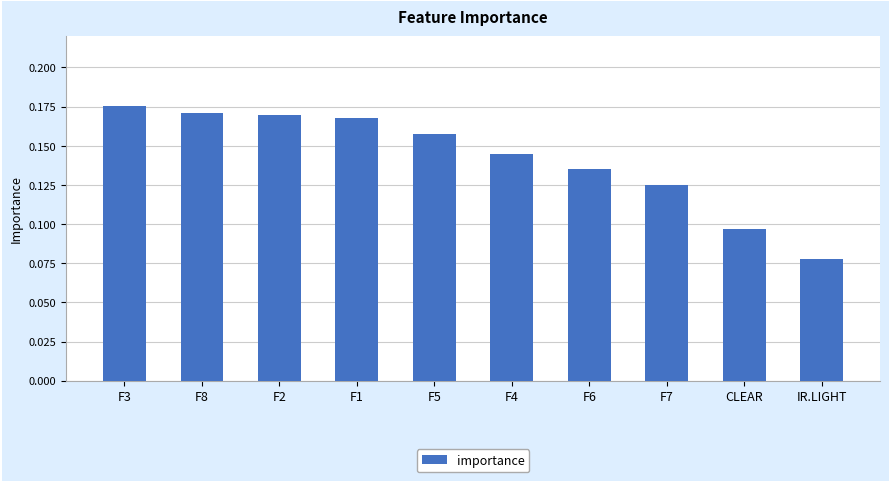

Does the chart contain stacked bars?

No